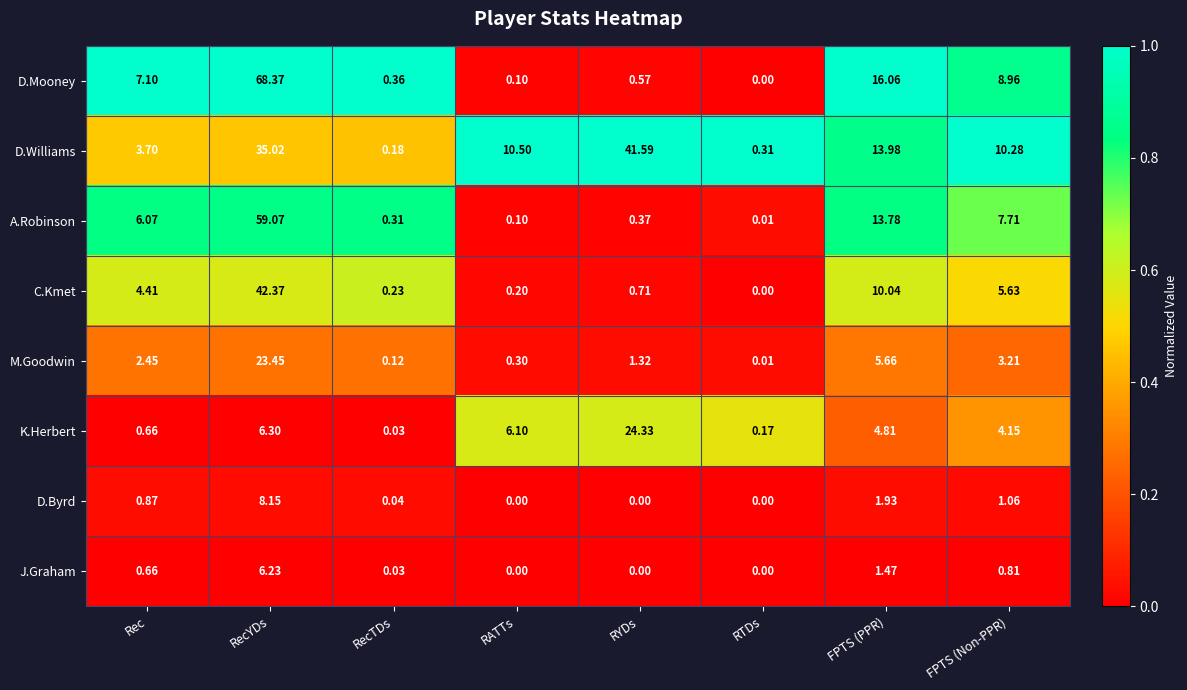

At which category is the sum across all series the highest?

RecYDs